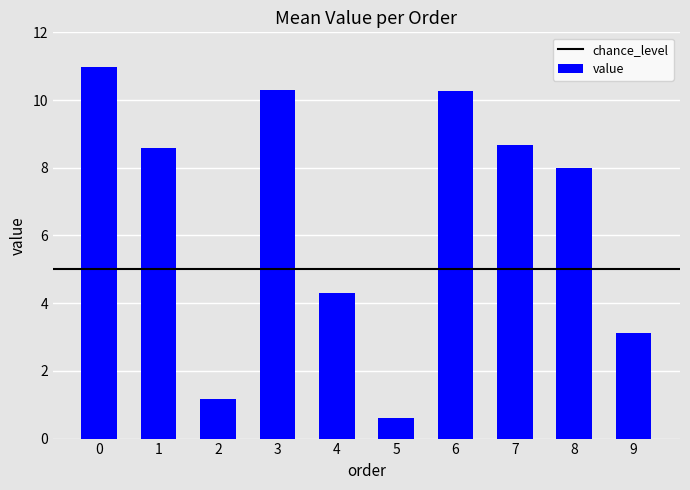

What is the average value?

6.6